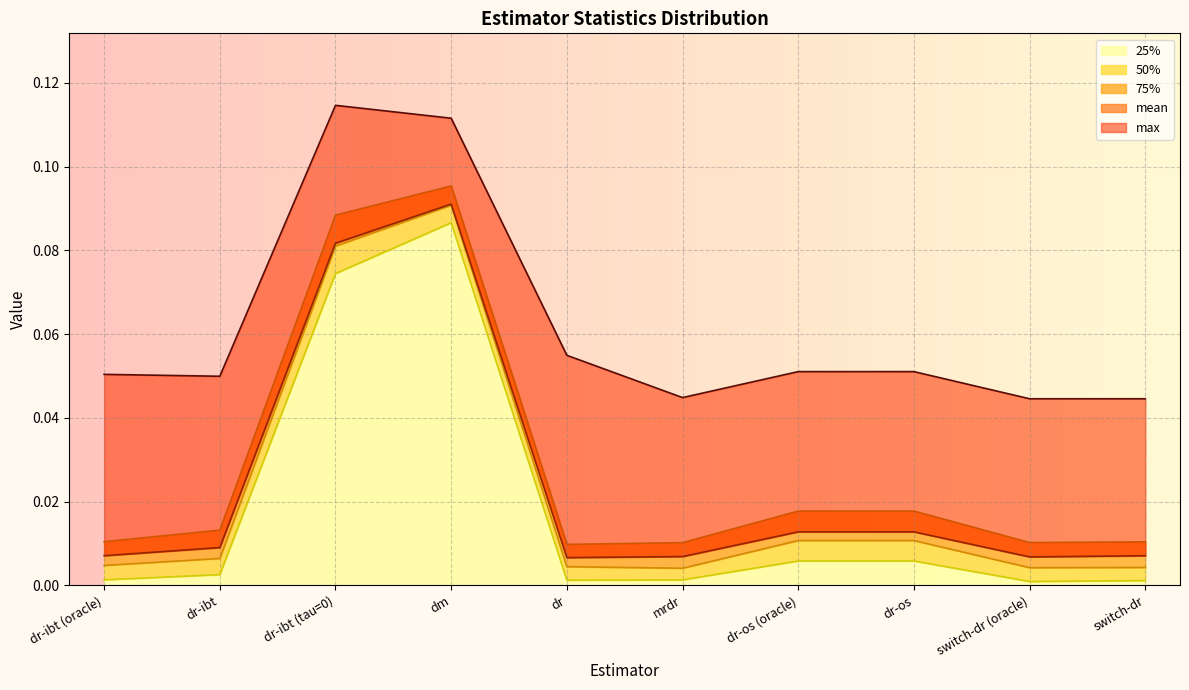

How many distinct data groups are displayed?

5